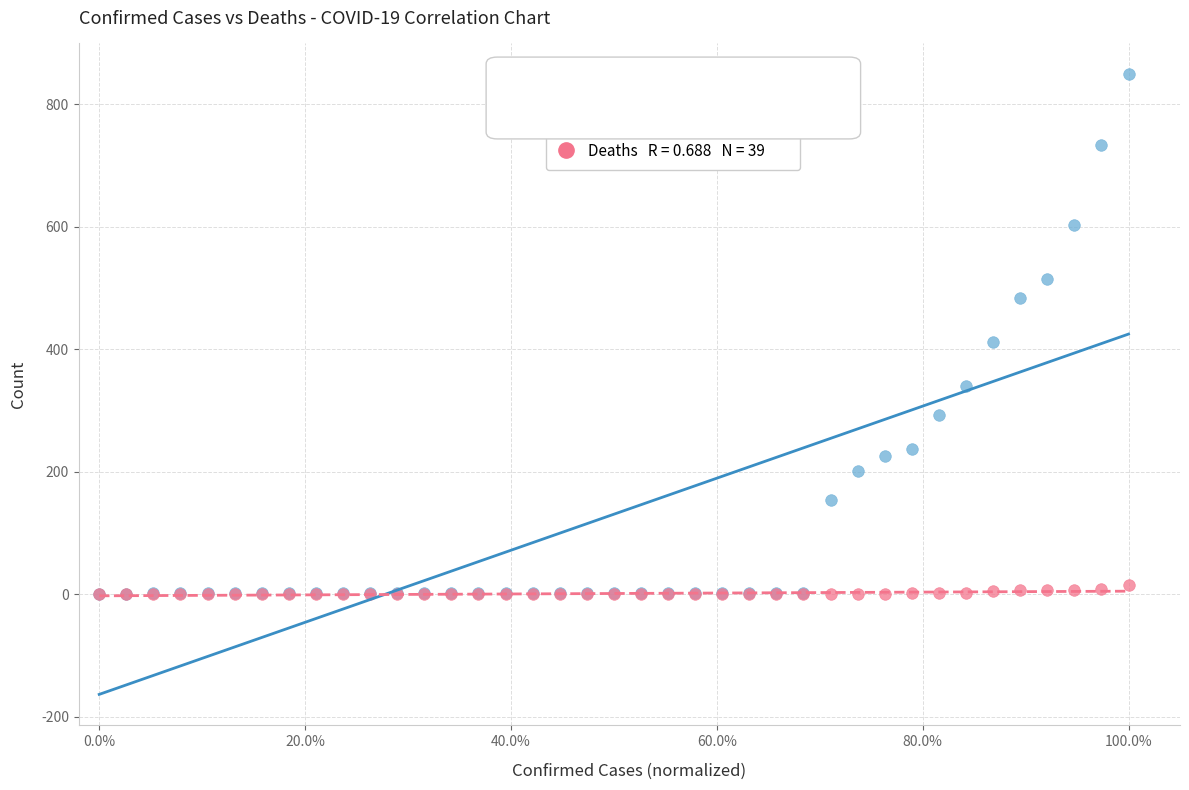

In the Confirmed series, what Y value is closest to 425?

413